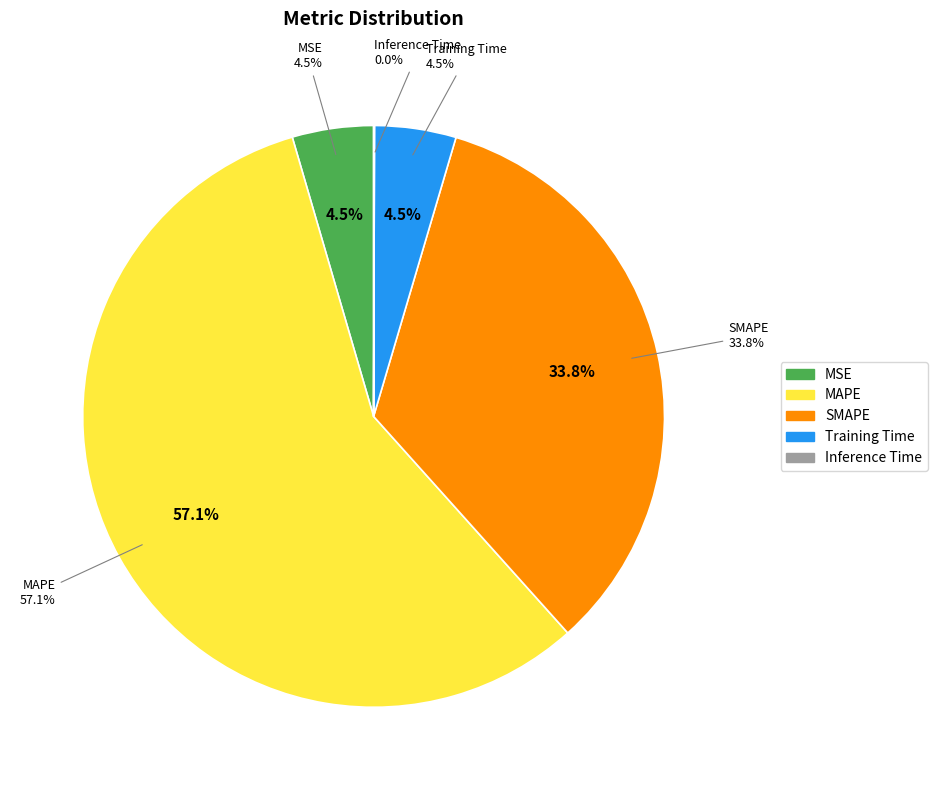

True or false: SMAPE accounts for 34% of the total.

True